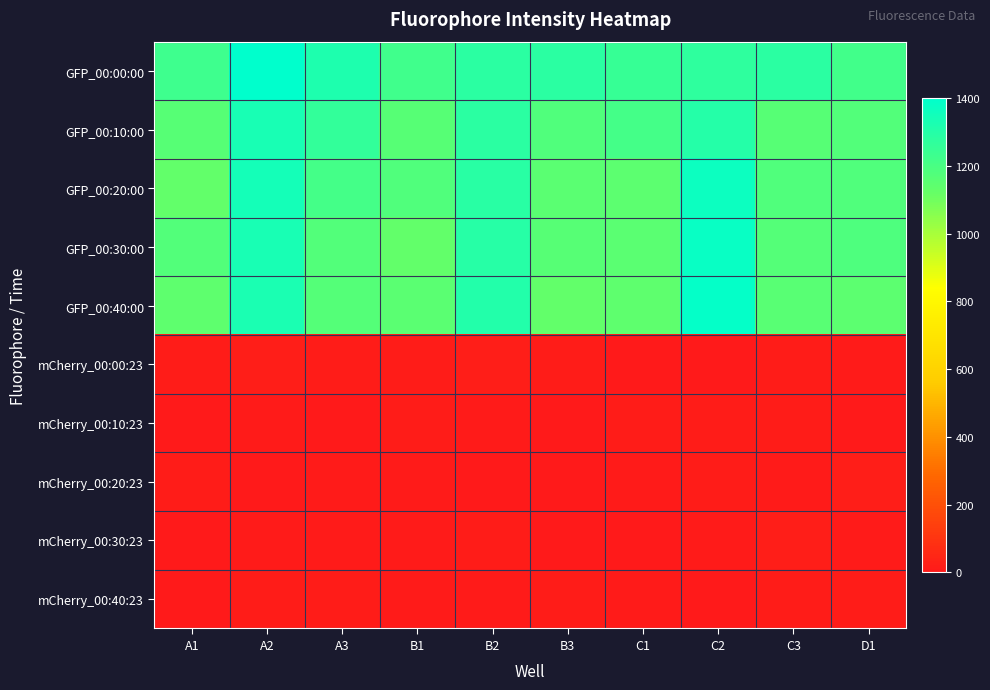

What is the spread (max minus min) of values at C3?

1273